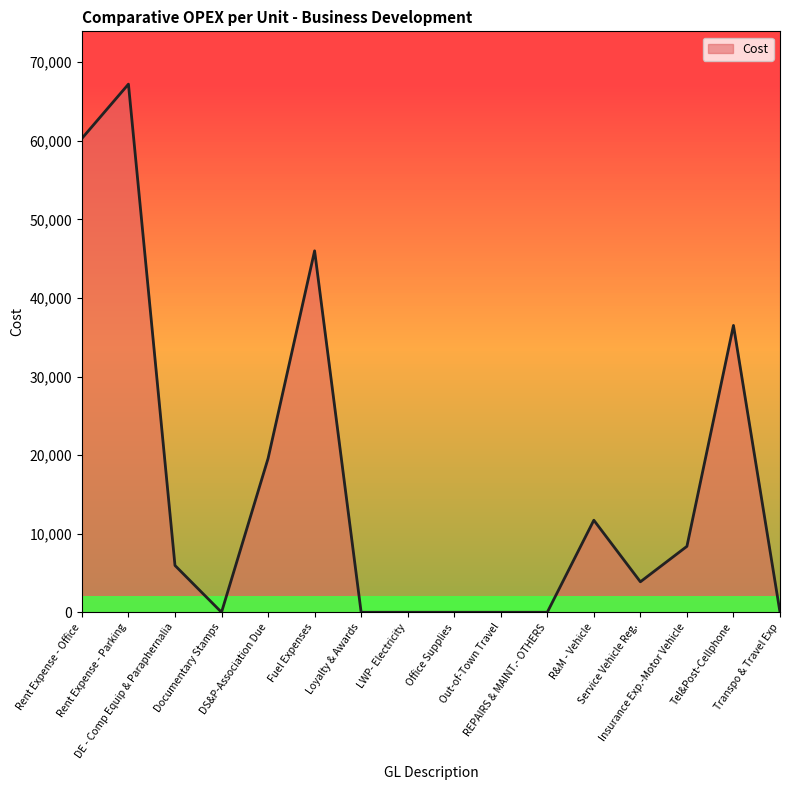

At which category does the data reach its first local peak?

Rent Expense - Parking